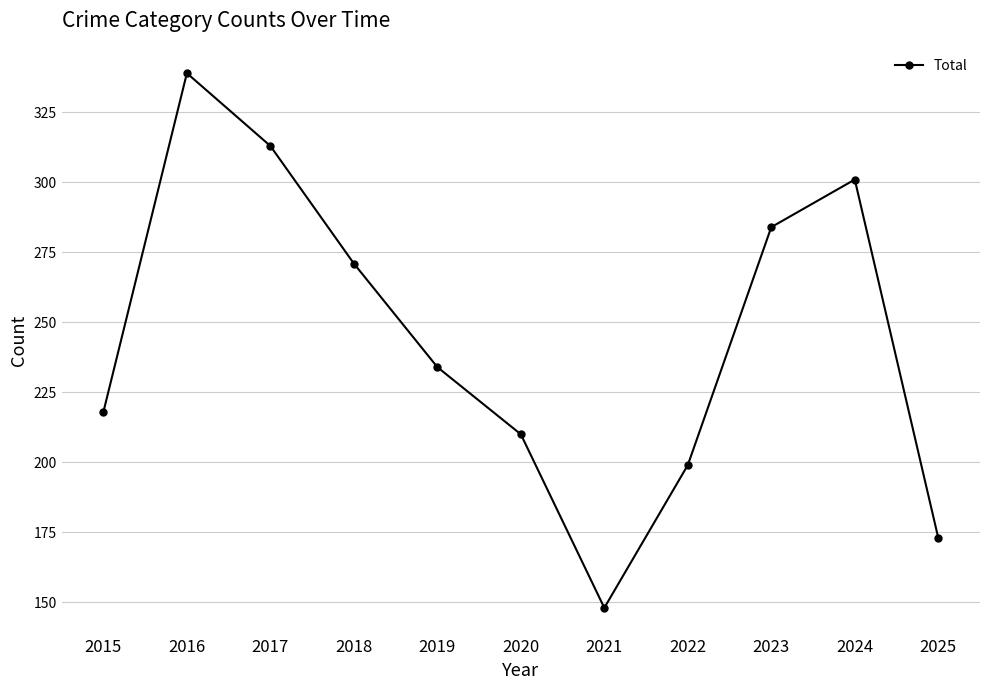

The chart shows a value of 370 at 2015. True or false?

False